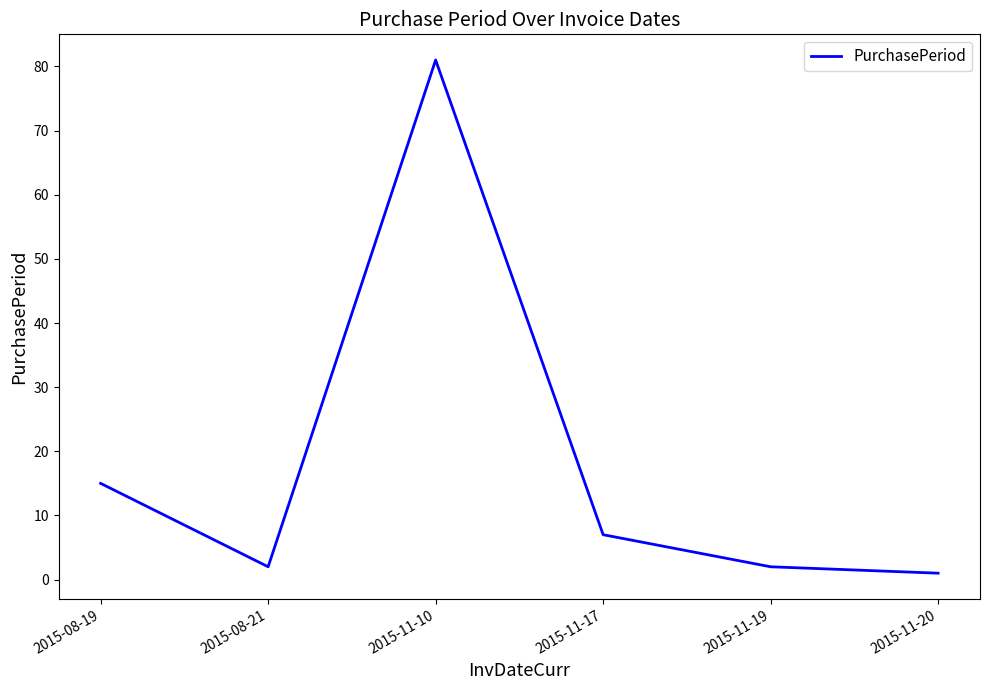

Is this an area chart (filled region under the line)?

No